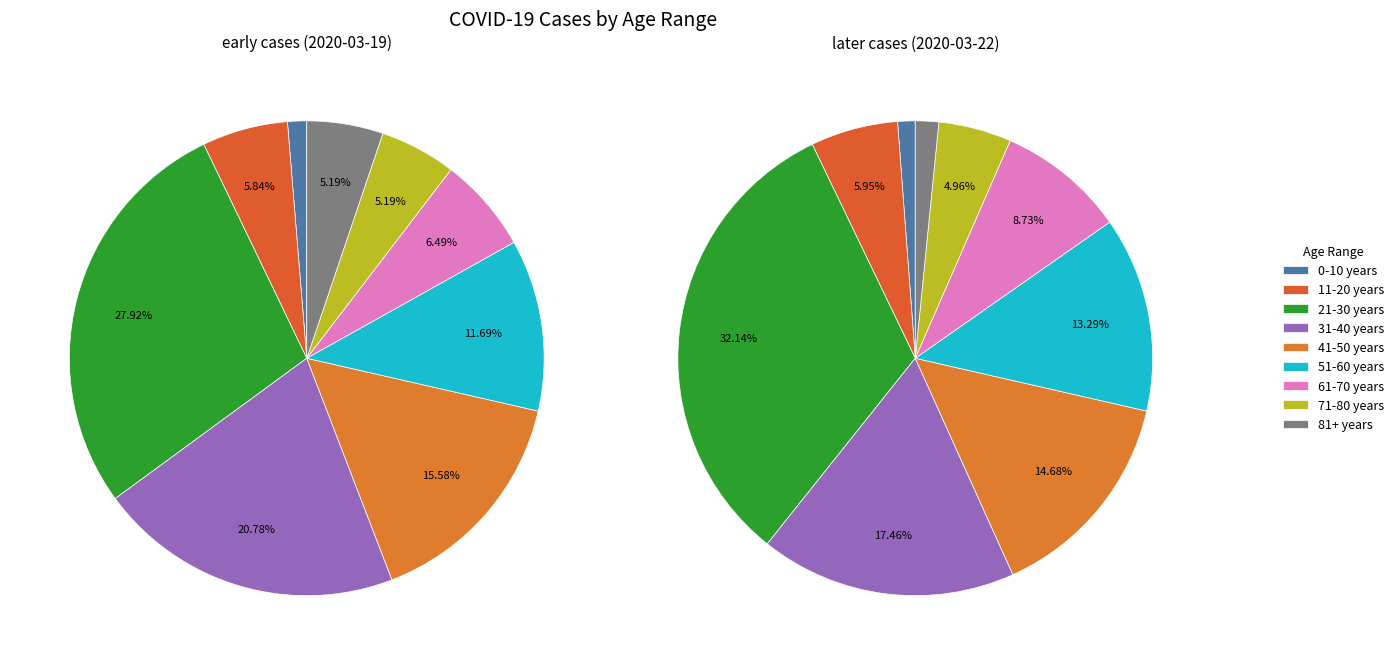

What percentage is the 81+ years slice, to the nearest percent?

5%